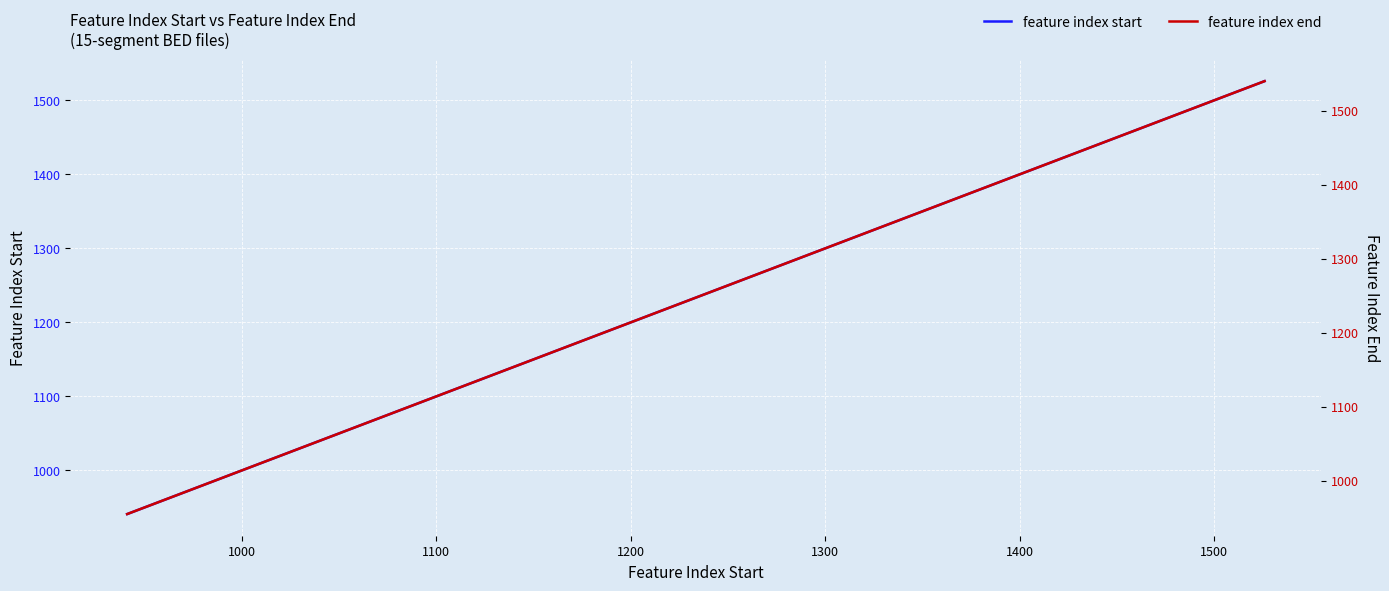

How many values in the feature index end series exceed 1255?

19